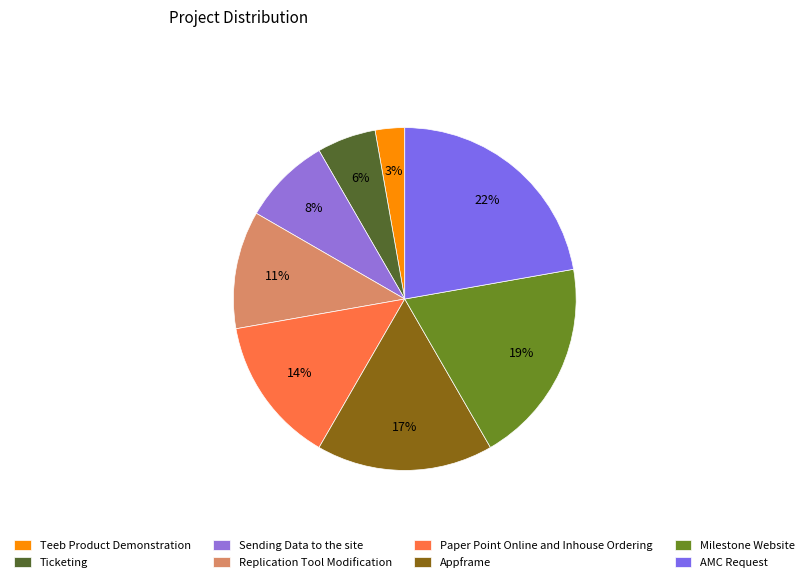

What percentage is the Teeb Product Demonstration slice, to the nearest percent?

3%